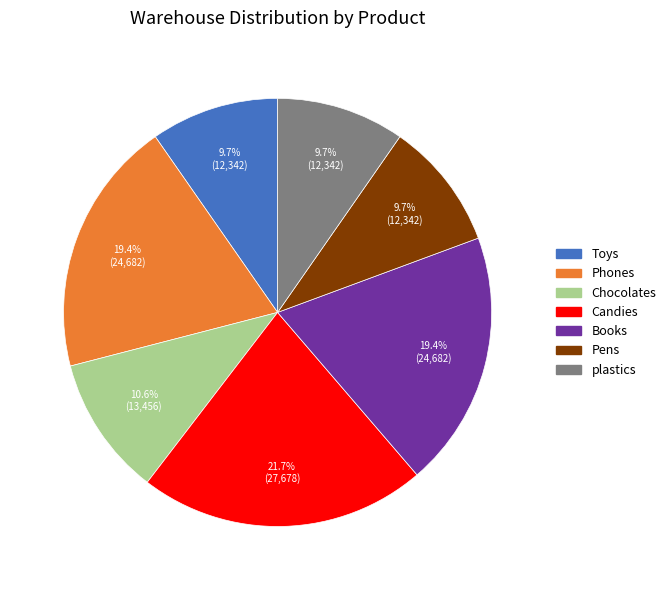

What percentage is the Books slice, to the nearest percent?

19%